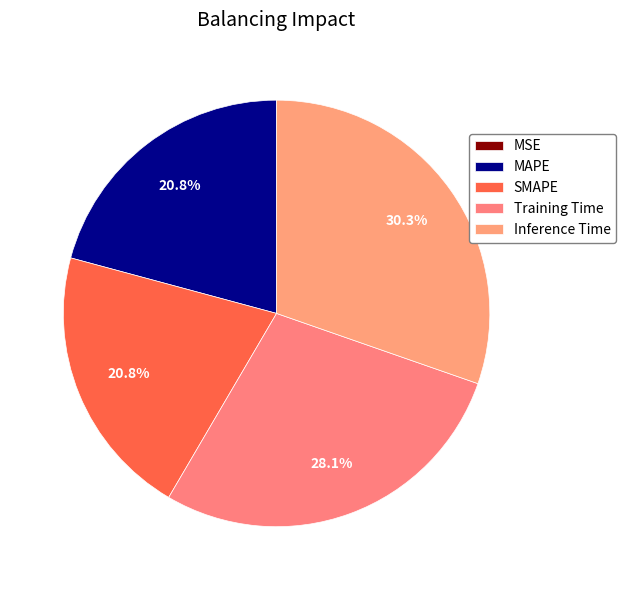

Is there a majority slice in this chart?

No